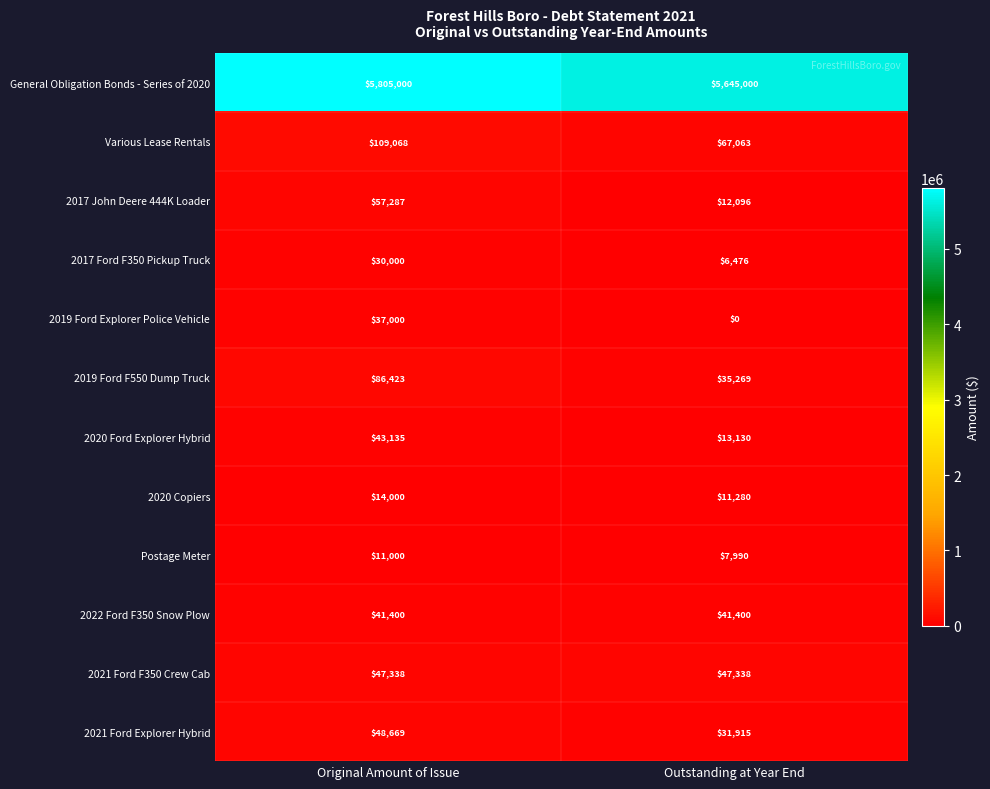

Reading left to right, list all the values displayed in this chart.

General Obligation Bonds - Series of 2020: 5805000	5645000
Various Lease Rentals: 109068	67063
2017 John Deere 444K Loader: 57287	12096
2017 Ford F350 Pickup Truck: 30000	6476
2019 Ford Explorer Police Vehicle: 37000	0
2019 Ford F550 Dump Truck: 86423	35269
2020 Ford Explorer Hybrid: 43135	13130
2020 Copiers: 14000	11280
Postage Meter: 11000	7990
2022 Ford F350 Snow Plow: 41400	41400
2021 Ford F350 Crew Cab: 47338	47338
2021 Ford Explorer Hybrid: 48669	31915